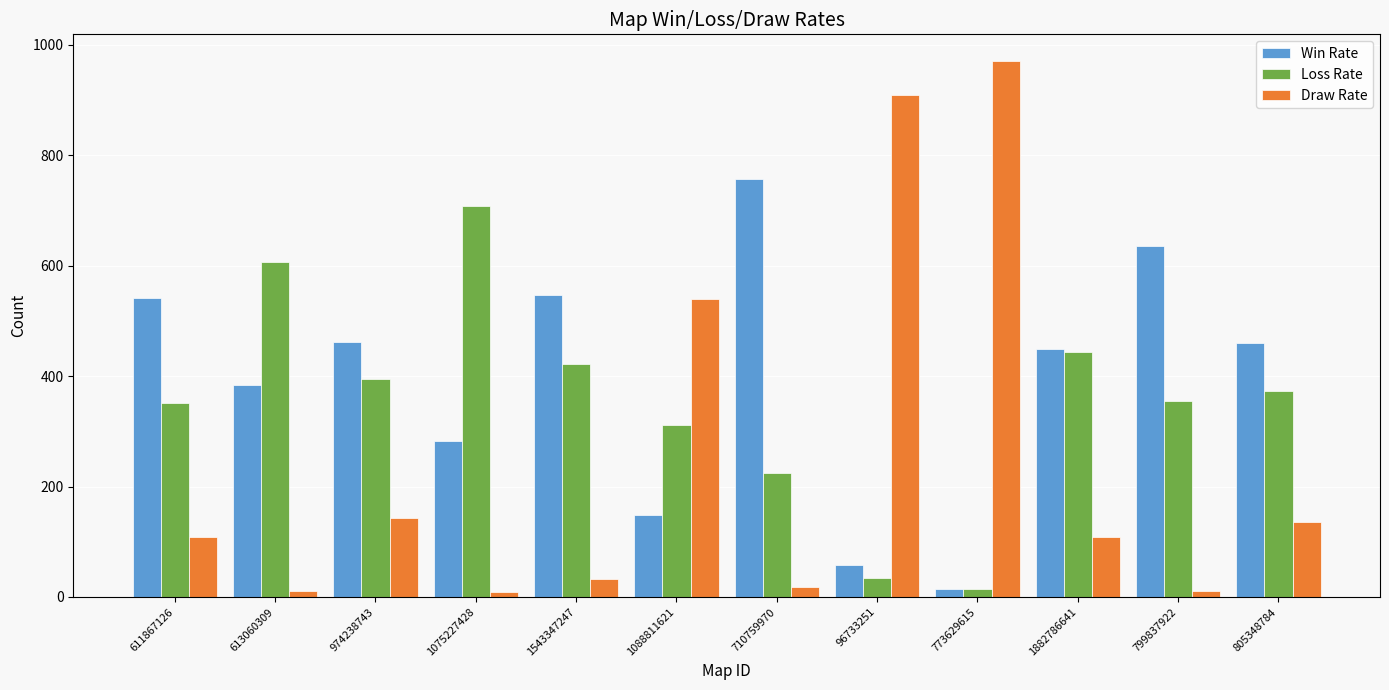

What is the difference between the Win Rate values at 710759970 and 799837922?

121